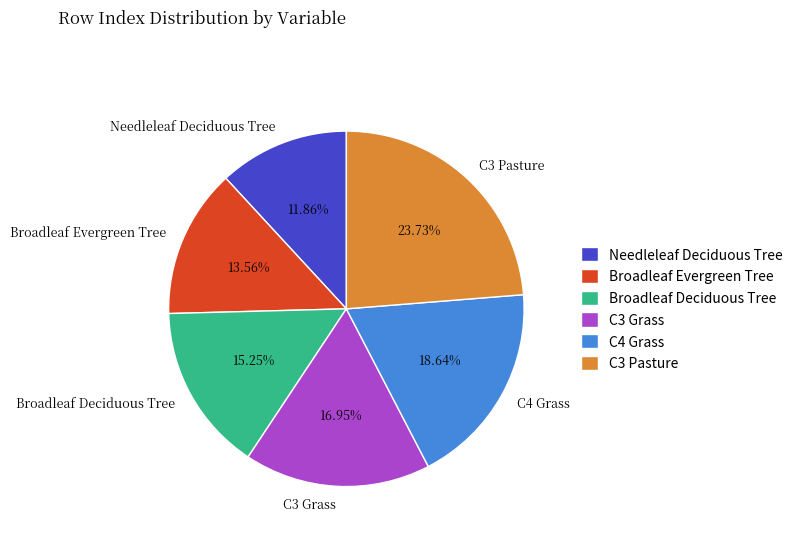

Between C3 Pasture and Needleleaf Deciduous Tree, which is larger?

C3 Pasture